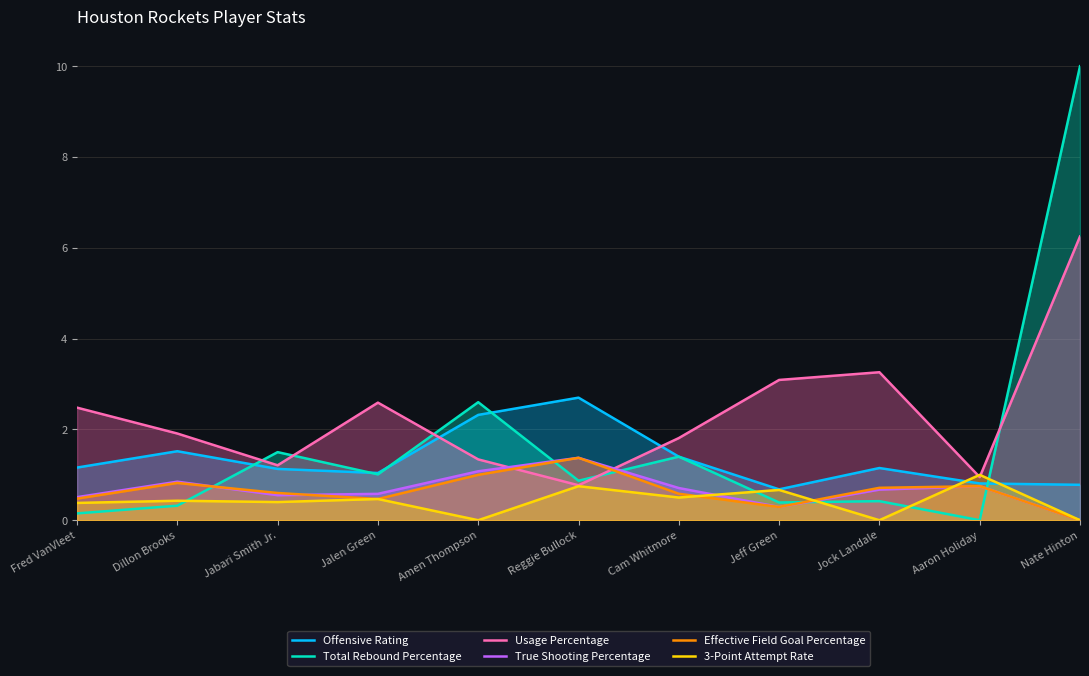

At which category is the sum across all series the highest?

Nate Hinton